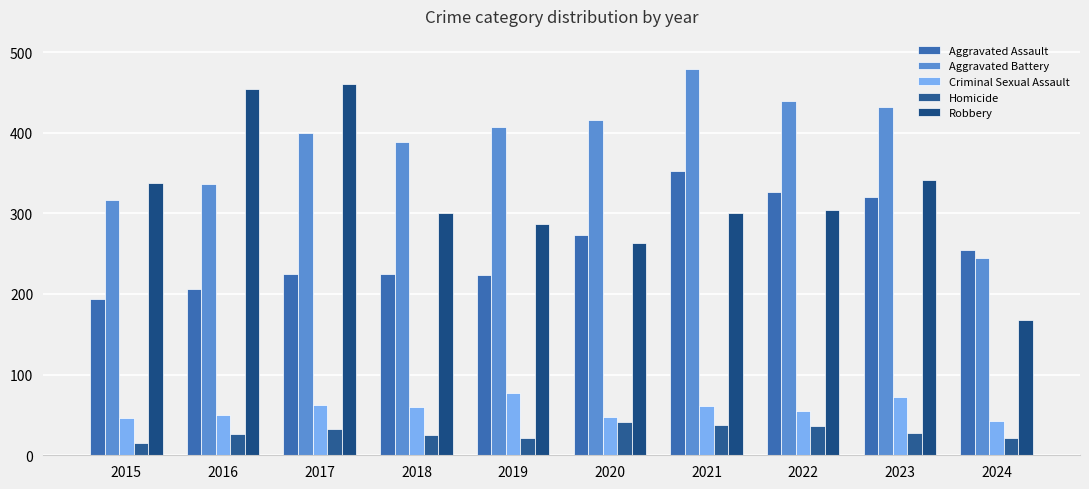

Which series has the widest spread of values?

Robbery